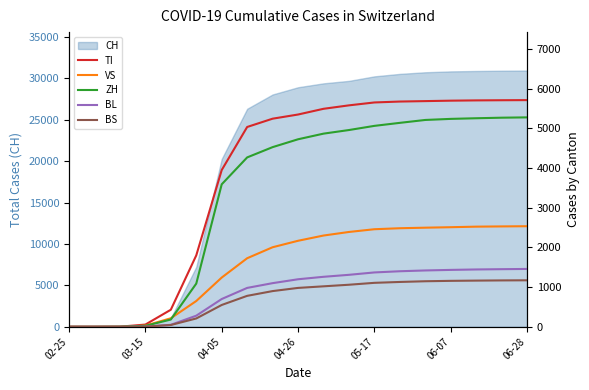

Which series has the largest range (max minus min)?

TI